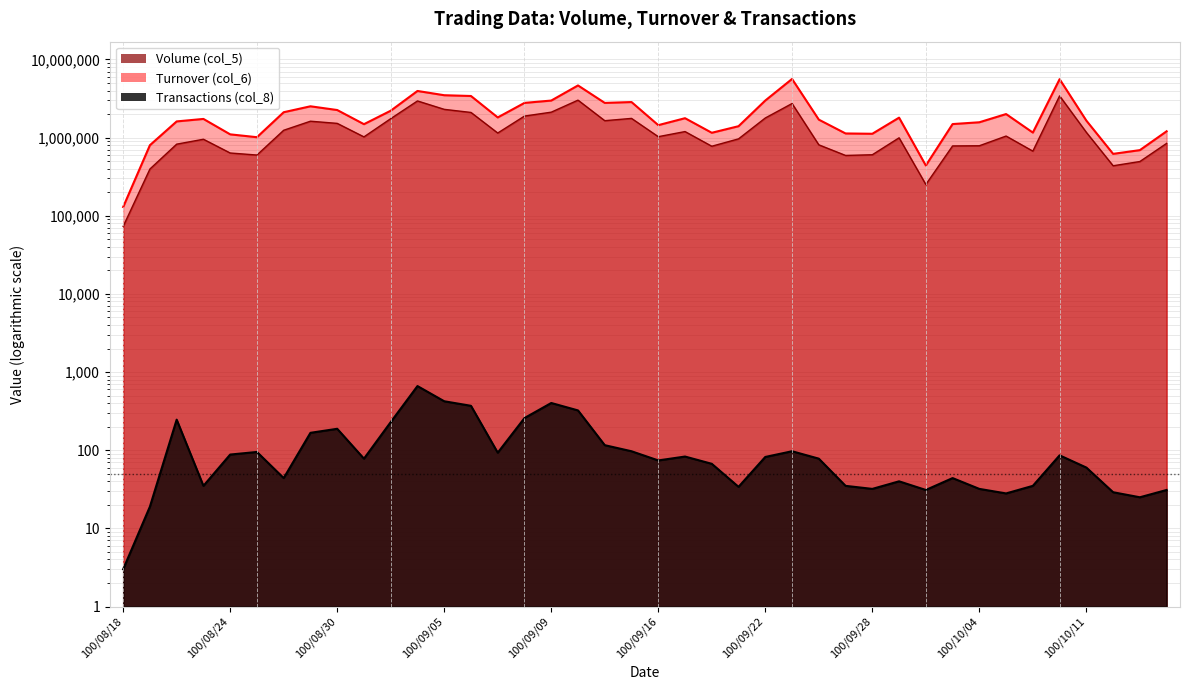

Reading left to right, what are all the values shown in this chart?

Volume (col_5): 73000	396000	824000	952000	635000	598000	1241000	1620000	1520000	1021000	1746000	2943000	2298000	2097000	1144000	1885000	2114000	3013000	1645000	1760000	1027000	1194000	775000	963000	1781000	2727000	808000	591000	603000	993000	251000	782000	786000	1046000	671000	3417000	1166000	436000	494000	843000
Turnover (col_6): 129280	799190	1610210	1732460	1099900	1011310	2111030	2514140	2252010	1484270	2206950	3948700	3483200	3404550	1810610	2778840	2976590	4646190	2777870	2848300	1442500	1770310	1152370	1398480	2980030	5624680	1697160	1129310	1118940	1798950	439330	1489090	1570140	2000080	1158740	5587860	1647750	619110	690970	1203920
Transactions (col_8): 3	19	246	35	88	95	44	167	188	78	229	662	423	370	93	258	402	323	116	97	74	83	67	34	82	97	78	35	32	40	31	44	32	28	35	86	60	29	25	31